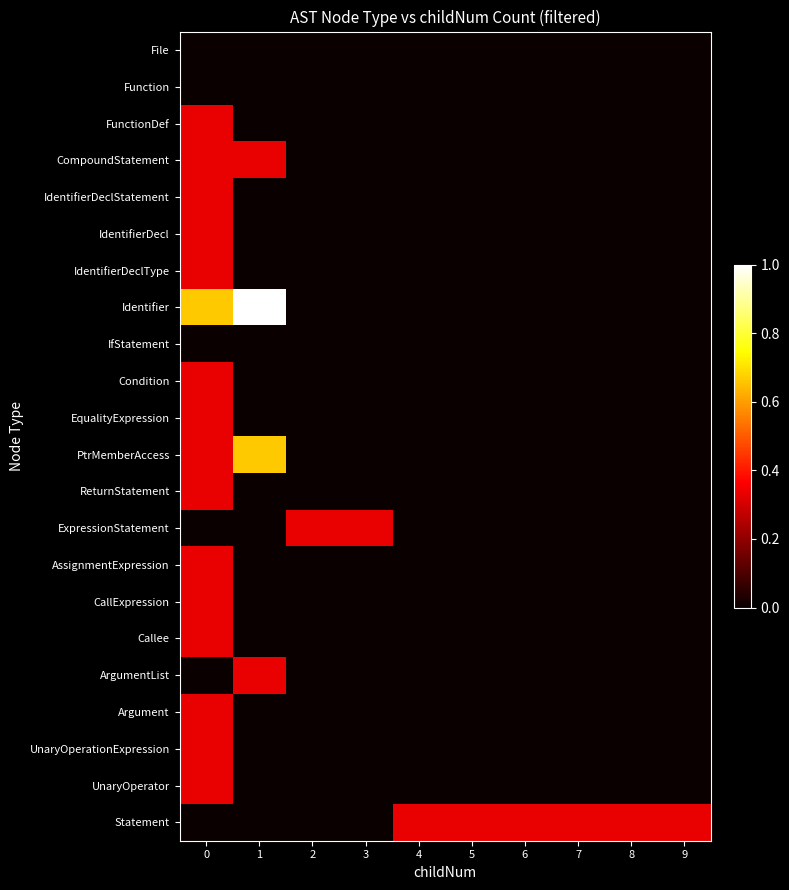

Rank the series at 7 from lowest to highest value.

File, Function, FunctionDef, CompoundStatement, IdentifierDeclStatement, IdentifierDecl, IdentifierDeclType, Identifier, IfStatement, Condition, EqualityExpression, PtrMemberAccess, ReturnStatement, ExpressionStatement, AssignmentExpression, CallExpression, Callee, ArgumentList, Argument, UnaryOperationExpression, UnaryOperator, Statement